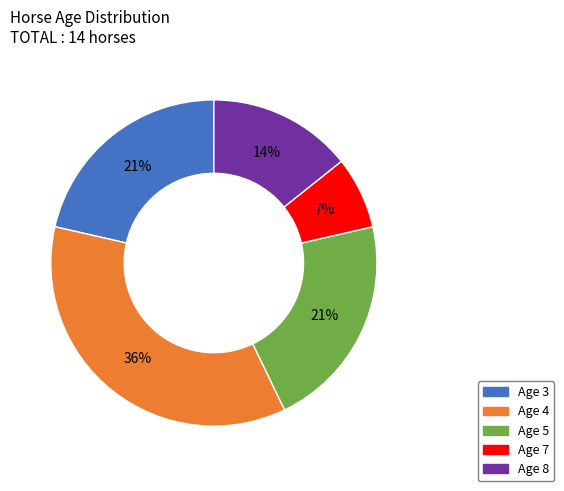

To the nearest percent, what percentage of the pie is Age 8?

14%